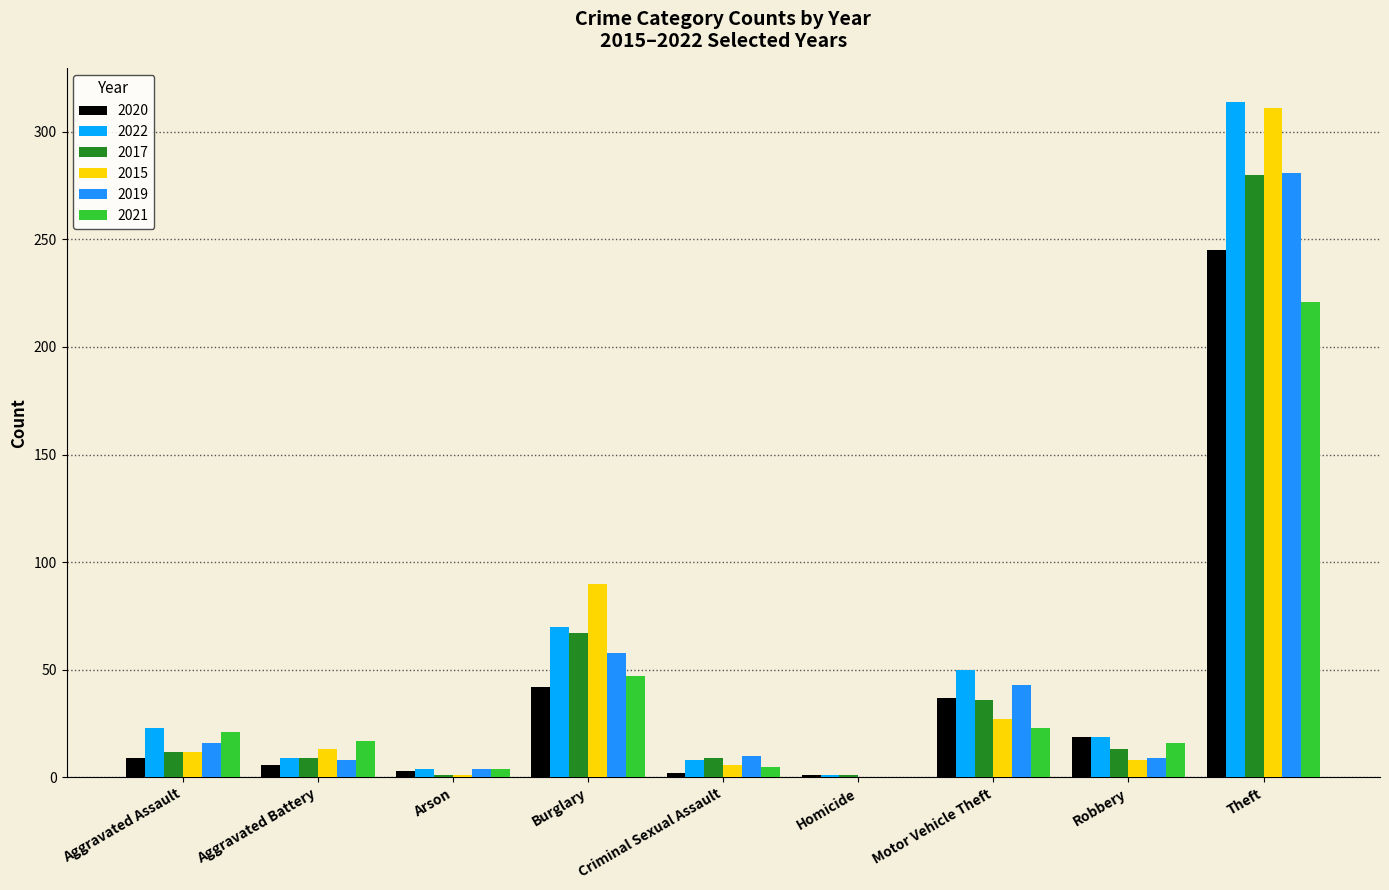

Is it true that 2019 equals 281 at Theft?

True